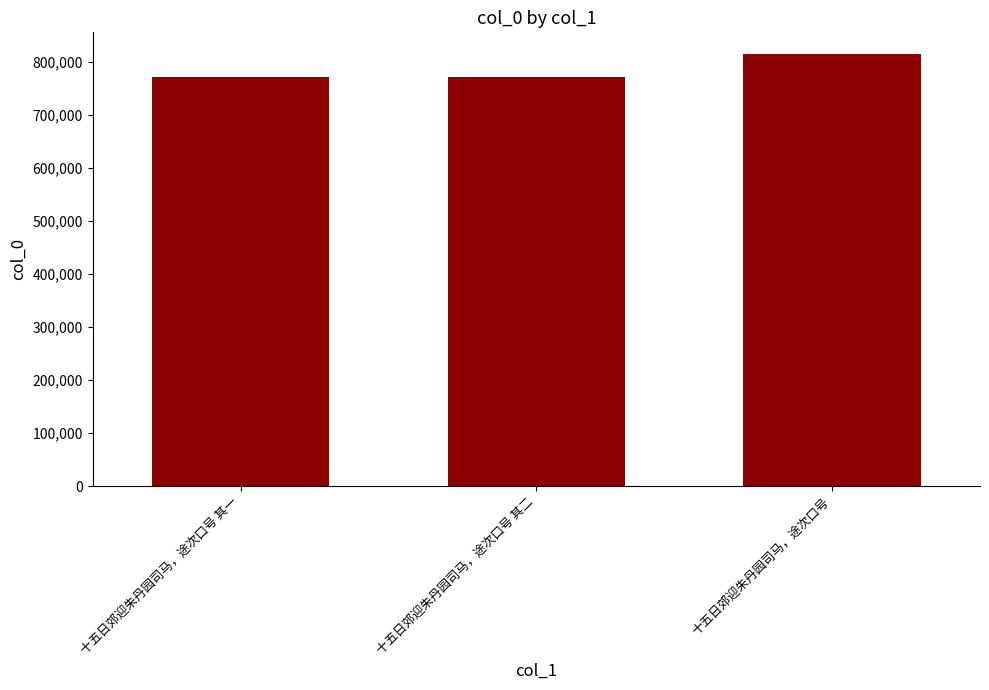

What is the difference between the values at 十五日郊迎朱丹园司马，途次口号 其一 and 十五日郊迎朱丹园司马，途次口号?

42701